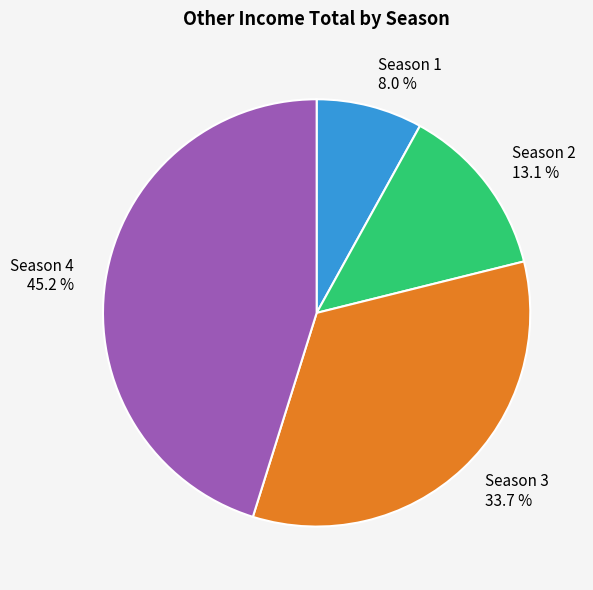

Combined, do Season 3 and Season 1 account for over 50%?

No